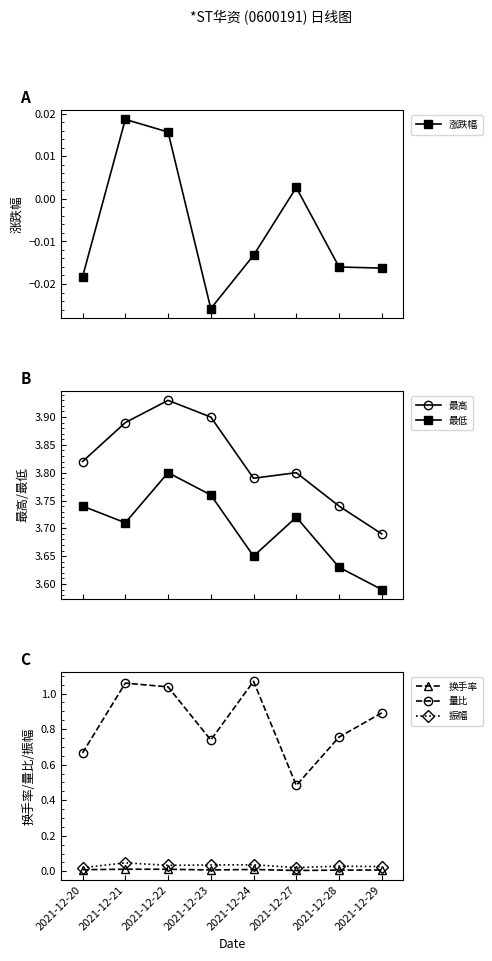

How many interior local peaks does the 振幅 series have?

3